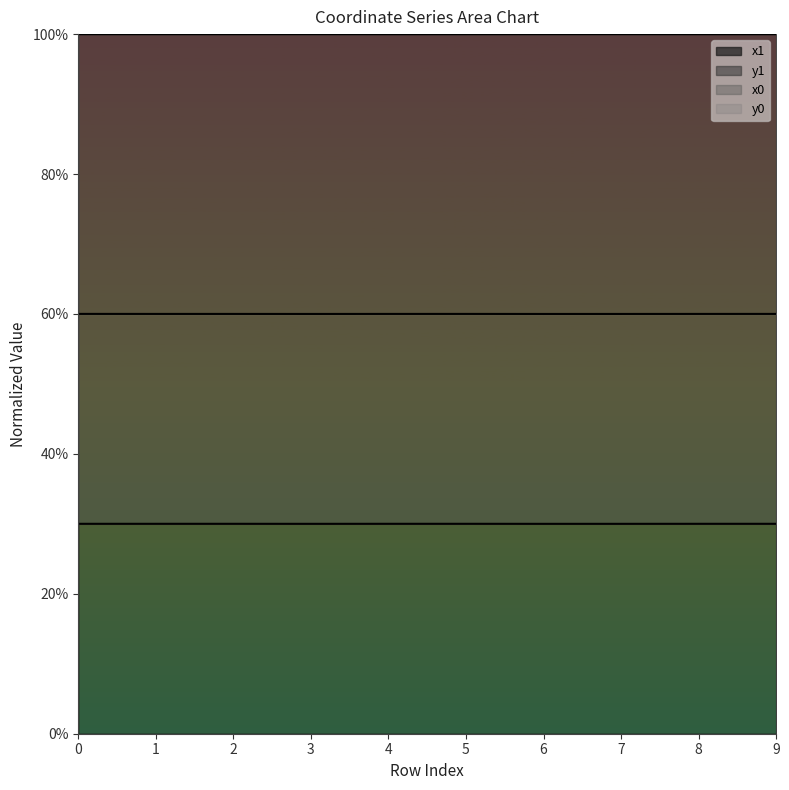

What is the average value of the y1 series?

30.0